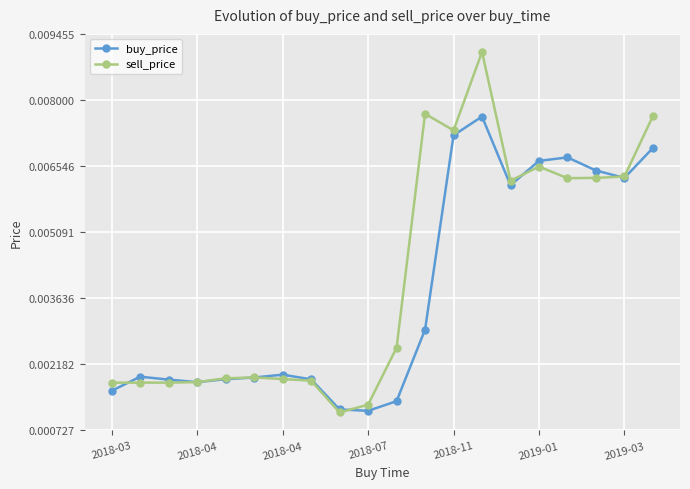

Which series has the largest total across all categories?

sell_price